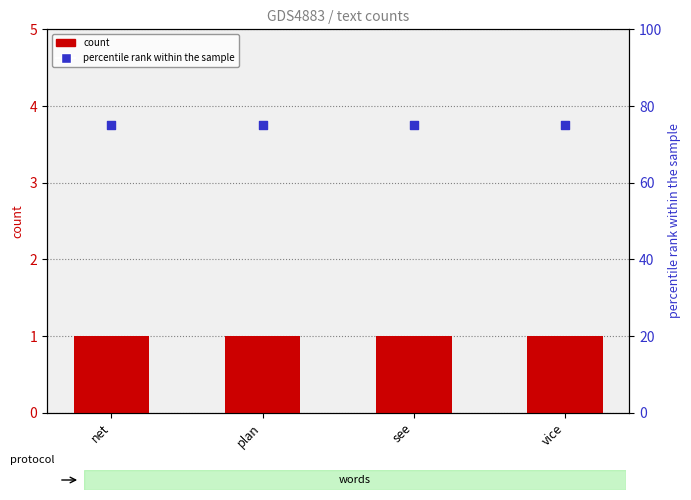

Which series contains the highest Y value?

percentile rank within the sample